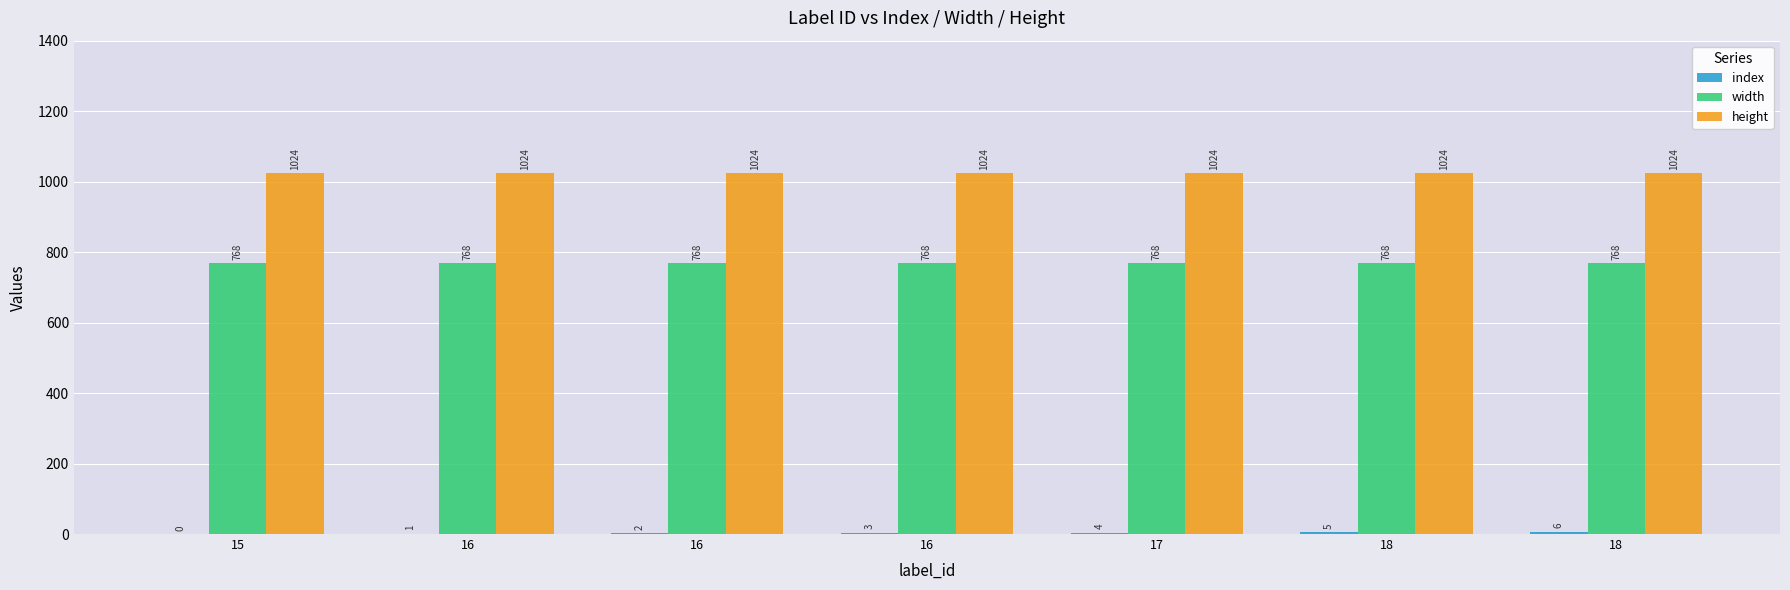

What is the difference between the highest and lowest values at 16?

1023